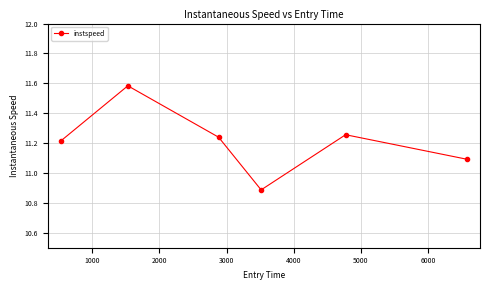

How many data points does each series have?

6